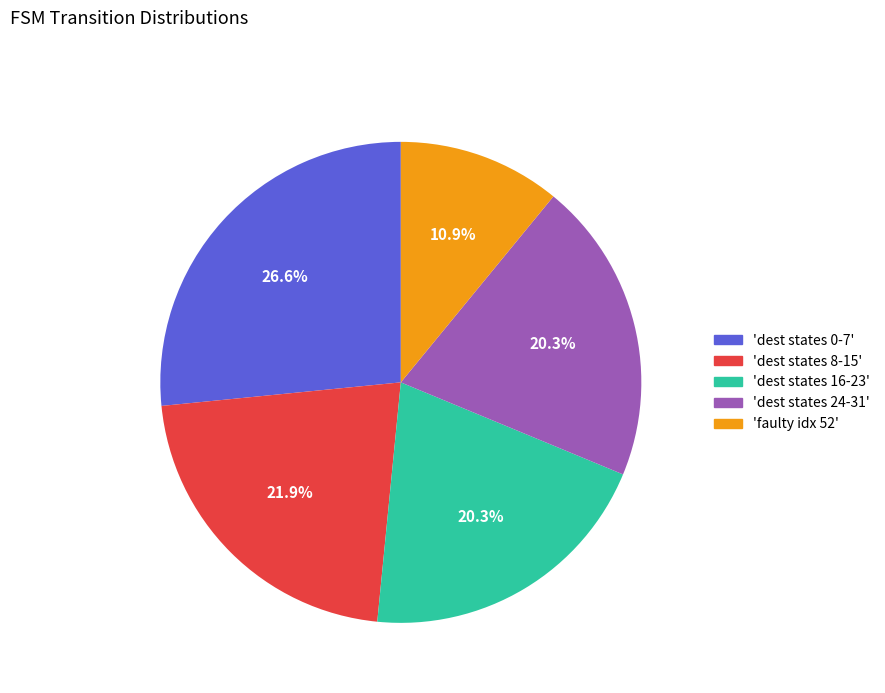

Is there a majority slice in this chart?

No